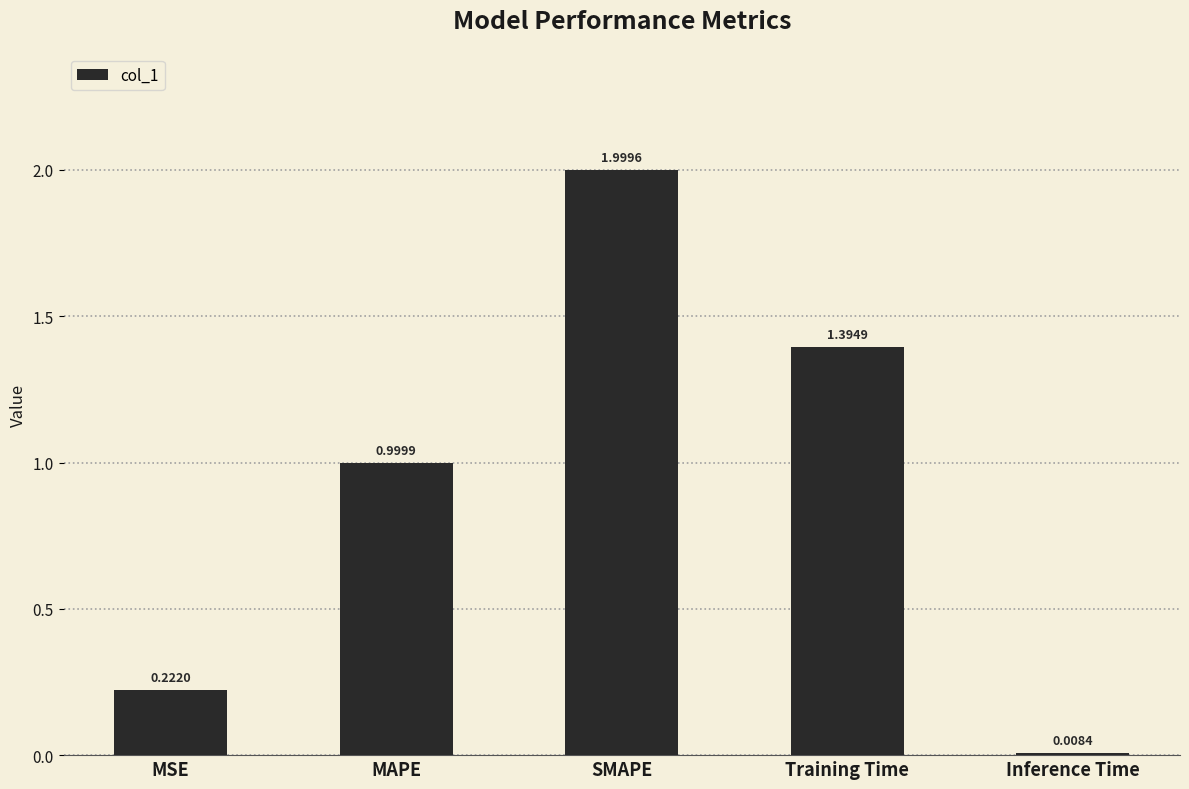

Which has a higher value, MSE or Training Time?

Training Time